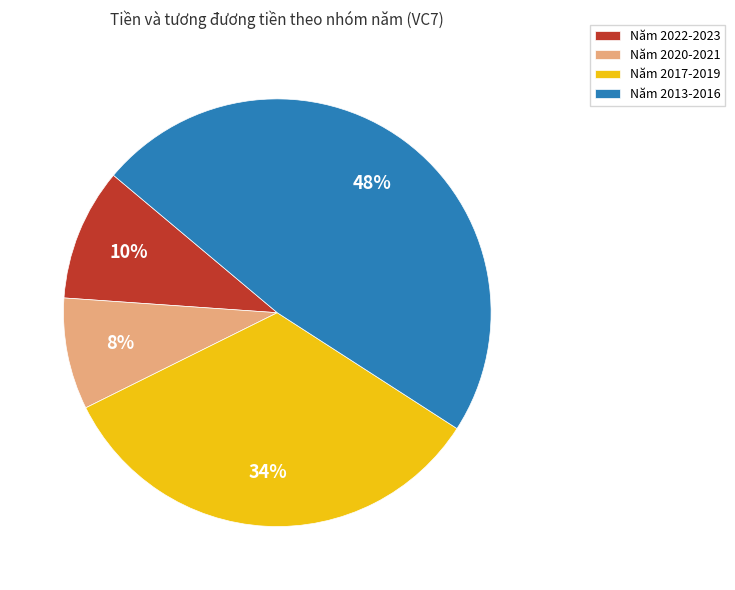

Rank the categories by value from highest to lowest.

Năm 2013-2016, Năm 2017-2019, Năm 2022-2023, Năm 2020-2021